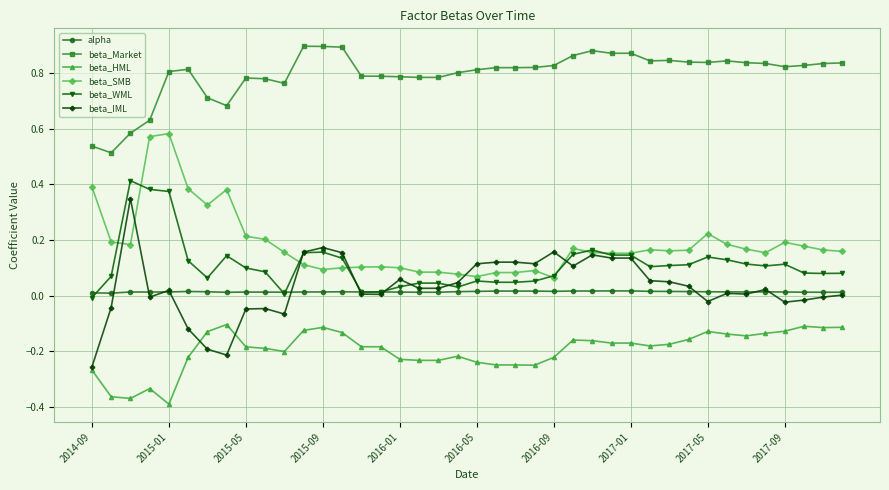

Which series has the largest total across all categories?

beta_Market